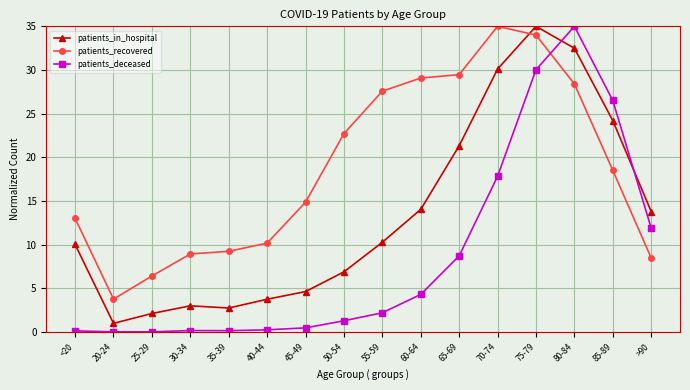

At which category is the sum across all series the highest?

75-79